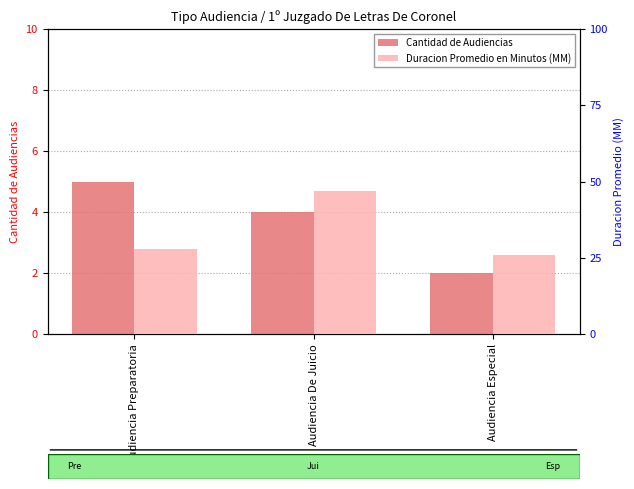

What value does the Duracion Promedio en Minutos (MM) series have at Audiencia De Juicio?

47